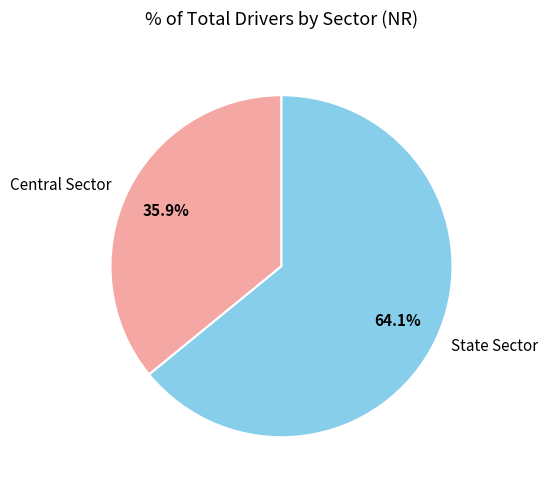

What is the ratio of the value at Central Sector to the value at State Sector?

0.6